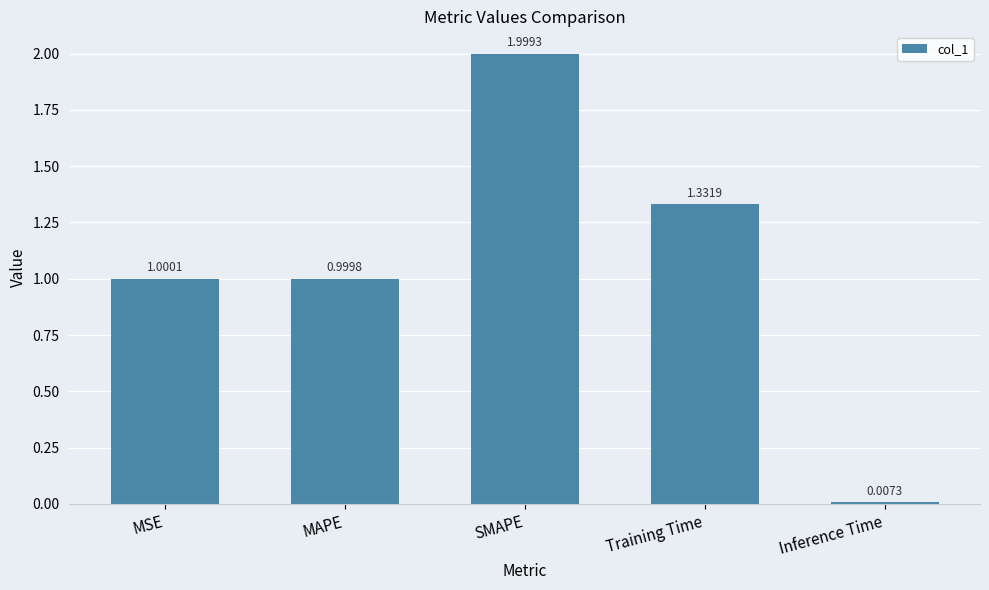

Count the number of data series in this chart.

1